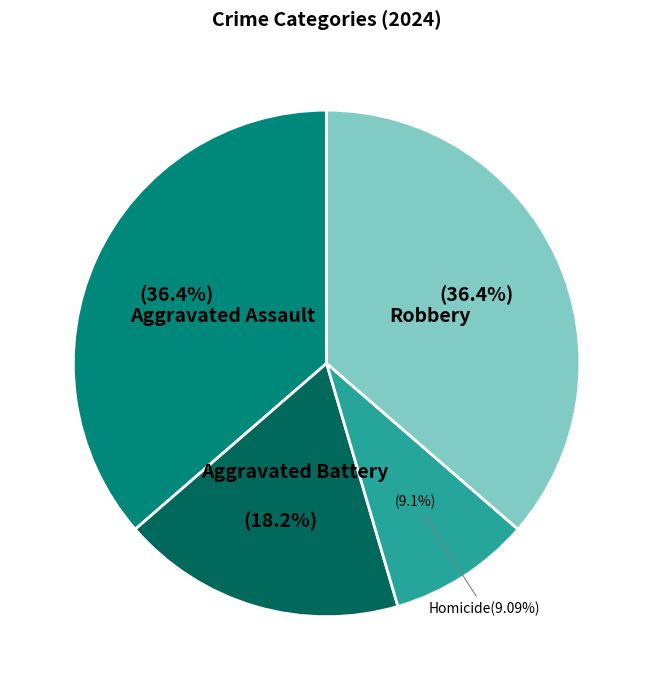

How many slices are in this pie chart?

4